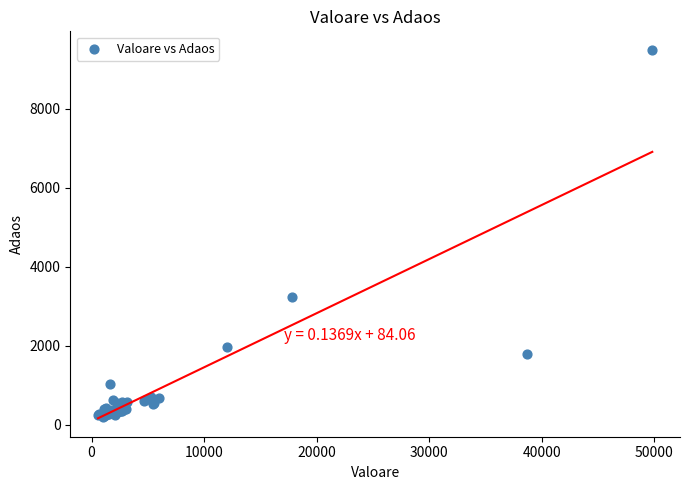

What Y value in the scatter plot is closest to 4848?

3224.6